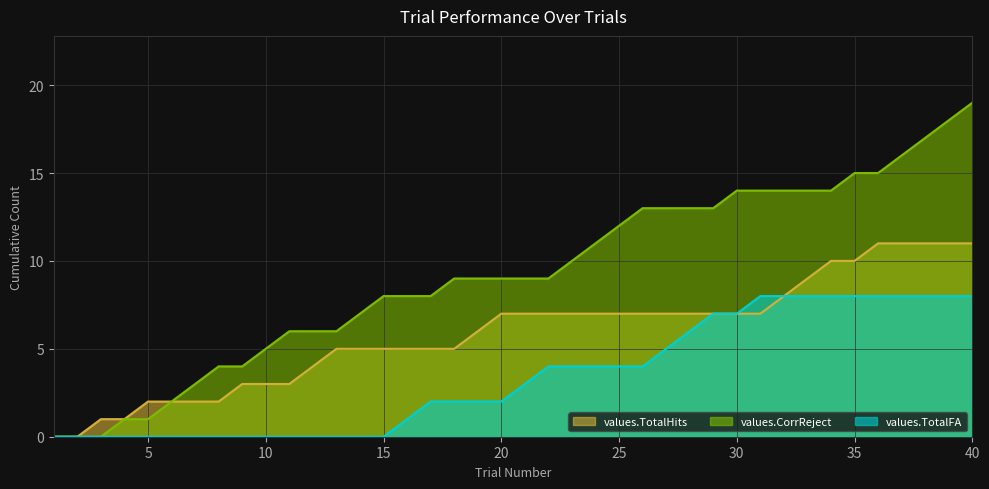

What is the total value across all series at 36?

34